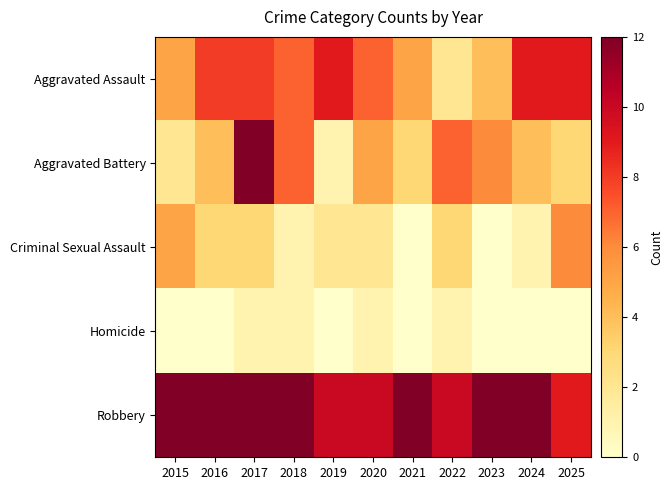

What is the total value across all series at 2025?

27